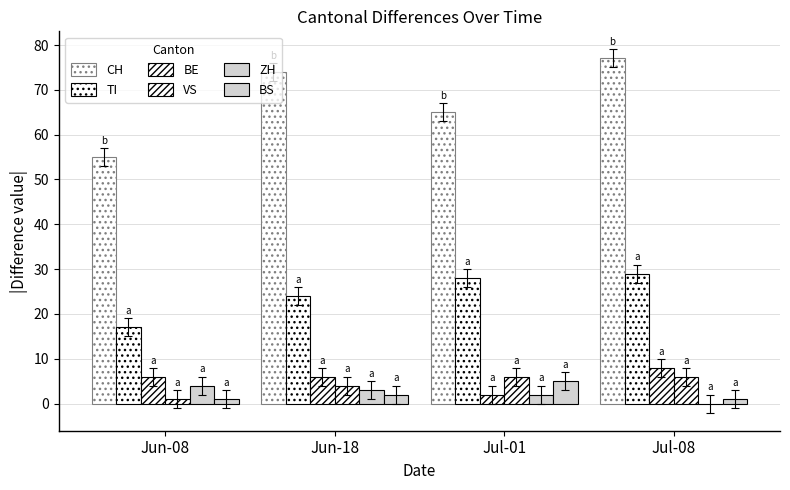

How many distinct data groups are displayed?

6